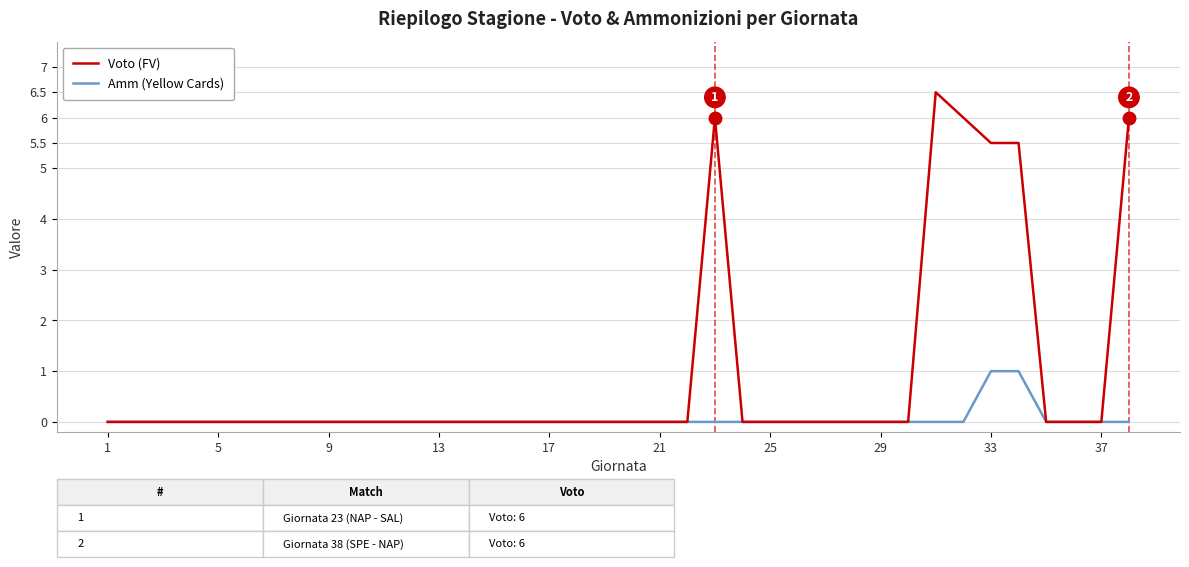

Rank the series by their maximum value, from lowest to highest.

Amm (Yellow Cards), Voto (FV)